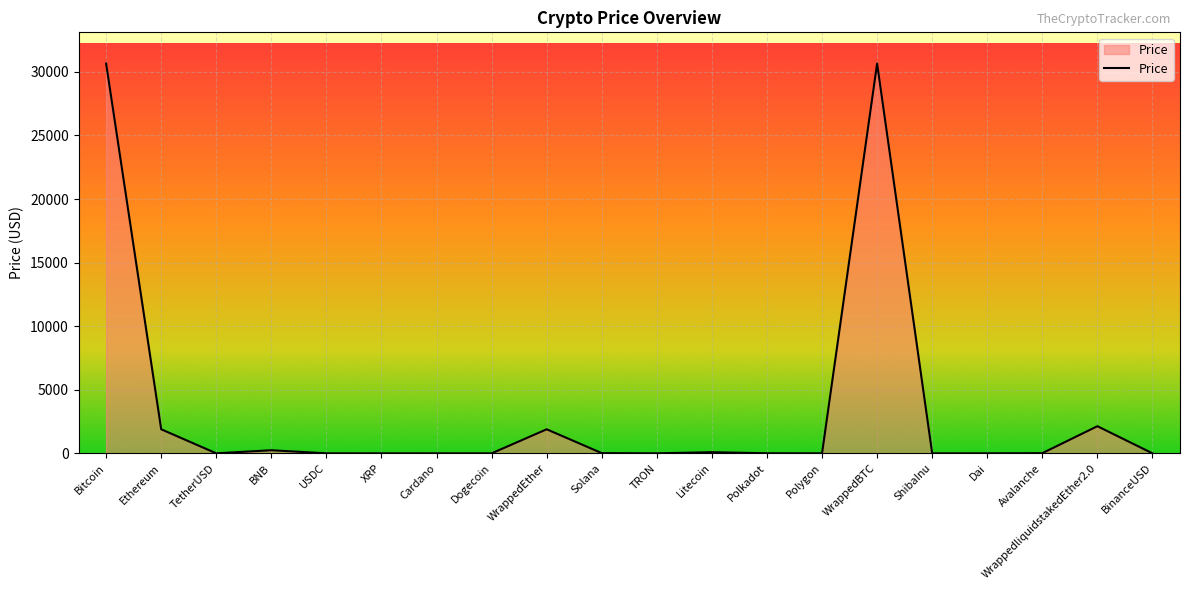

What is the difference between the maximum and minimum values?

30656.4